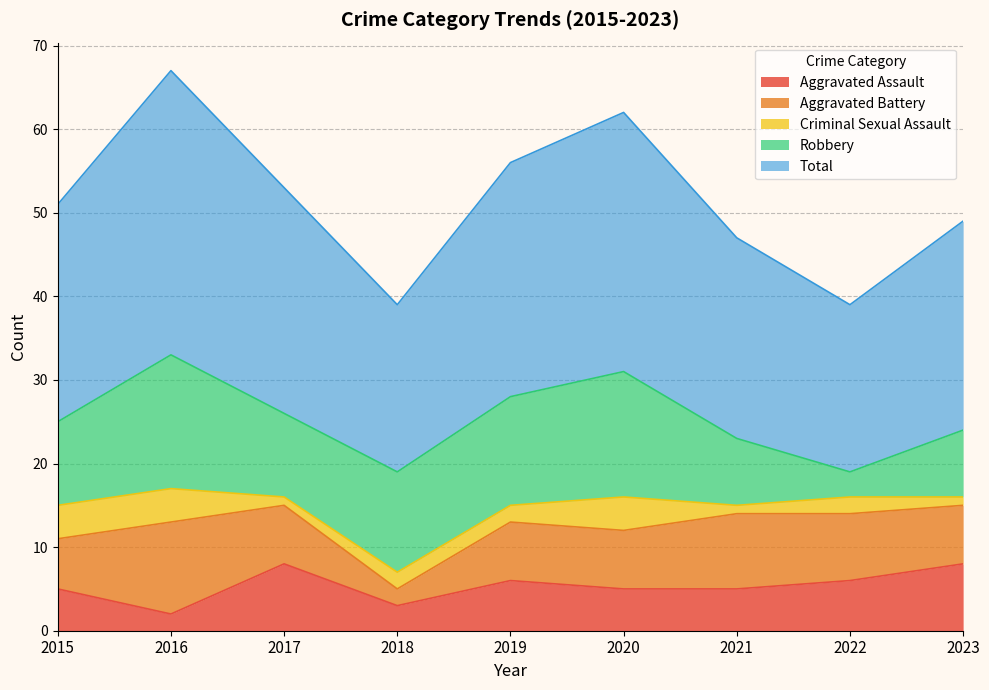

In Aggravated Battery, how many points are higher than both neighbors (excluding endpoints)?

2